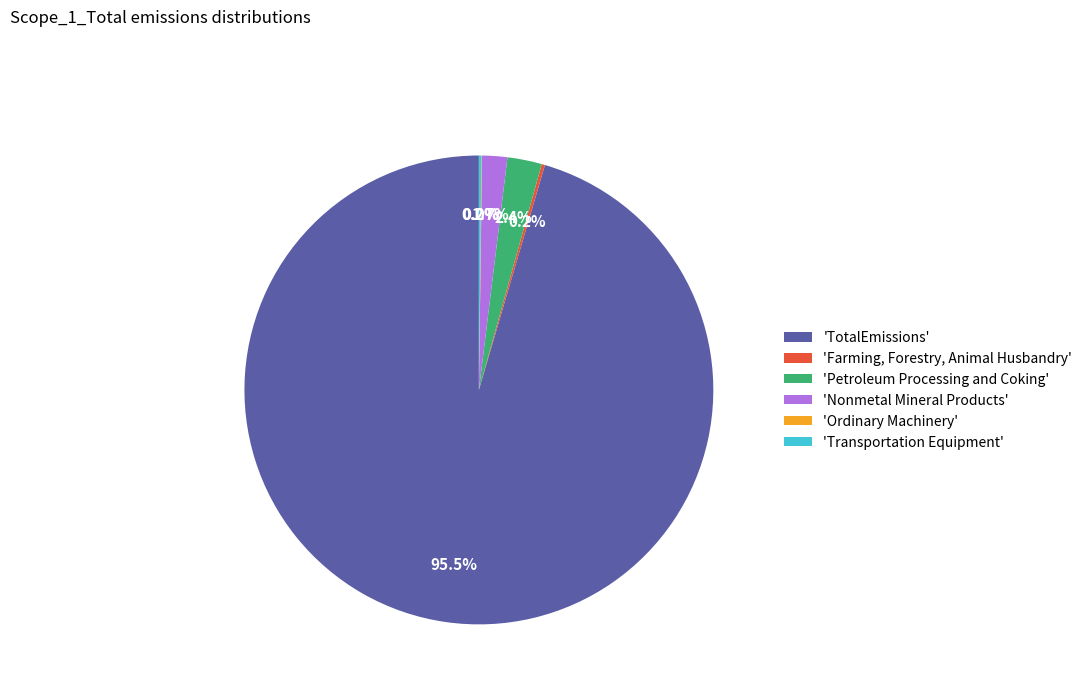

Which slice is the largest?

'TotalEmissions'